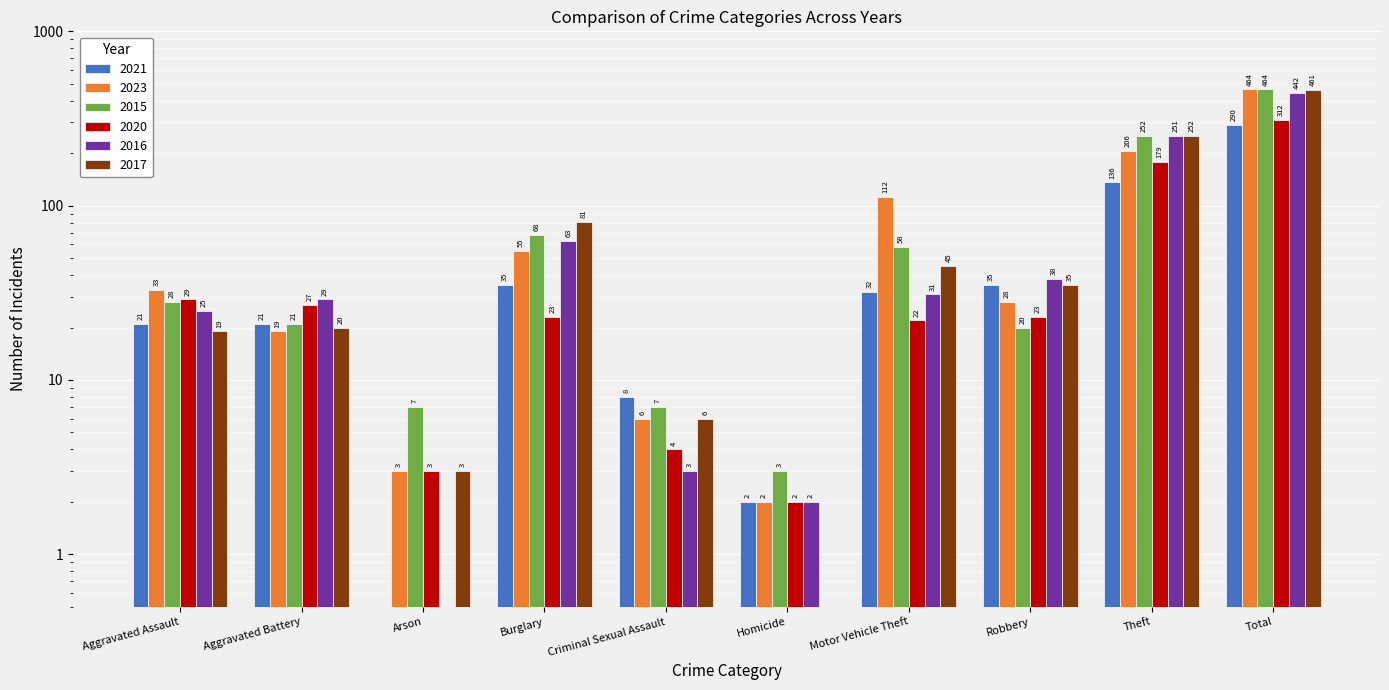

Rank the series at Aggravated Assault from lowest to highest value.

2017, 2021, 2016, 2015, 2020, 2023